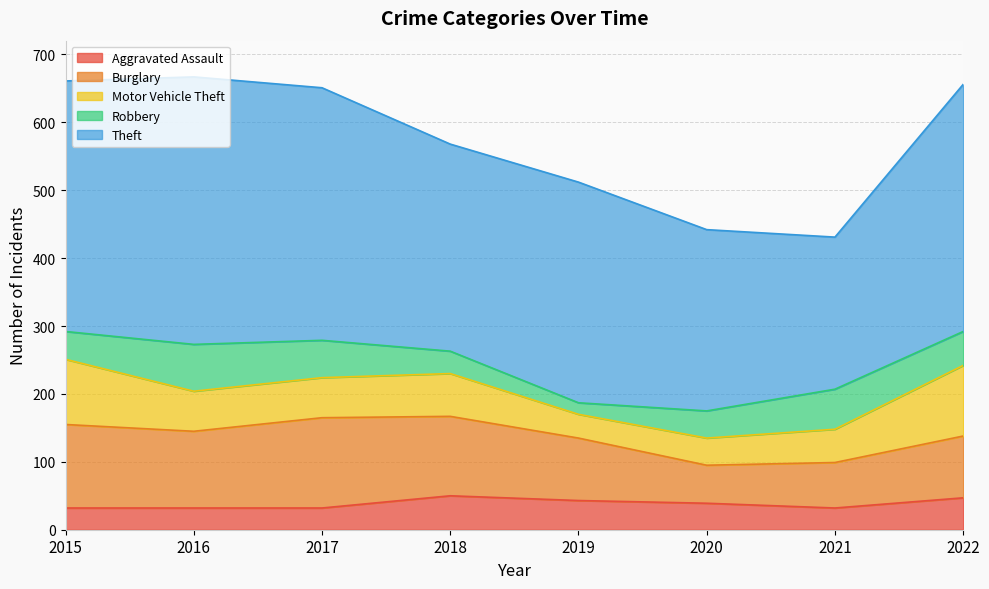

Is the value of Burglary at 2022 greater than the value of Motor Vehicle Theft at 2020?

Yes